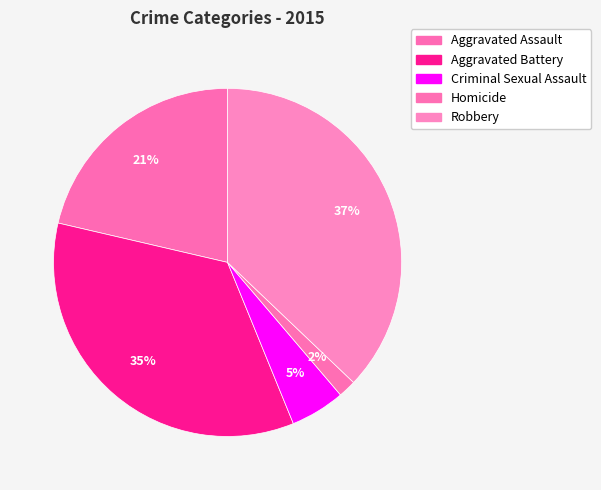

Which category has the biggest portion of the pie?

Robbery